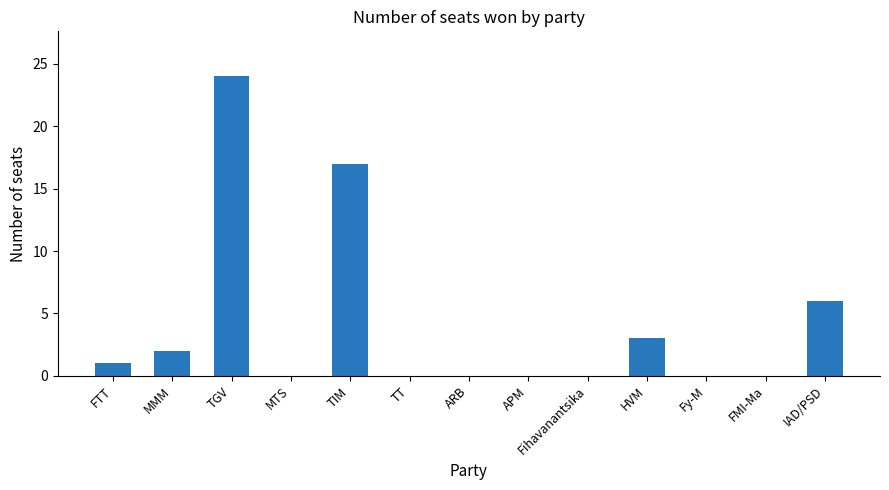

What is the change in value from HVM to Fy-M?

-3